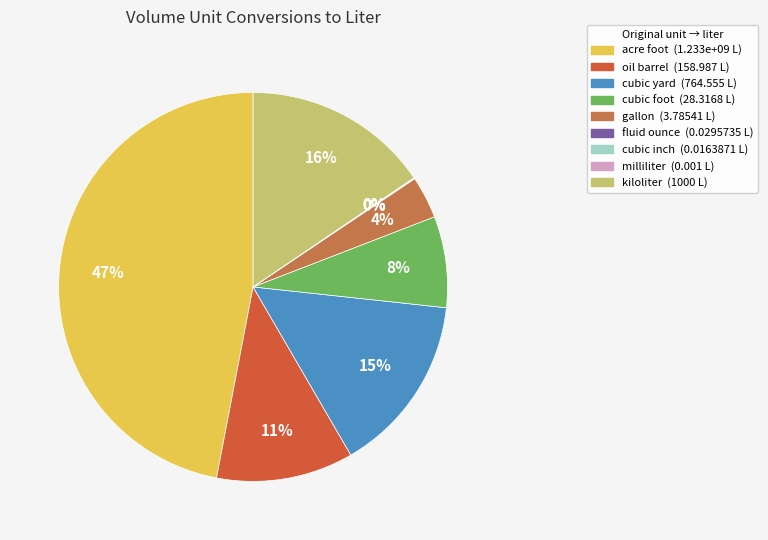

How many slices are in this pie chart?

9